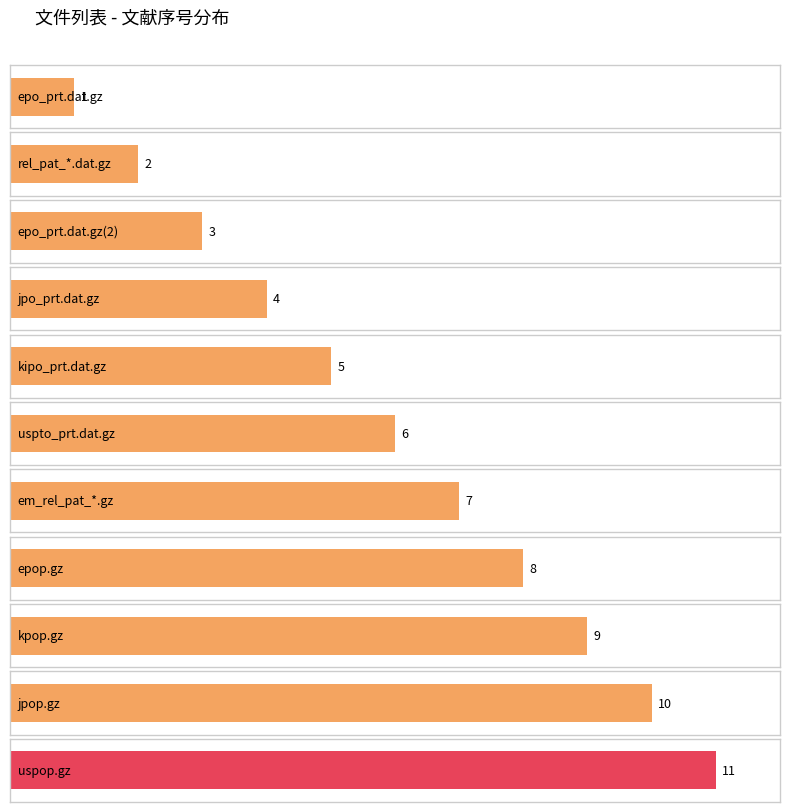

True or false: the data shows 8 at epop.gz.

True